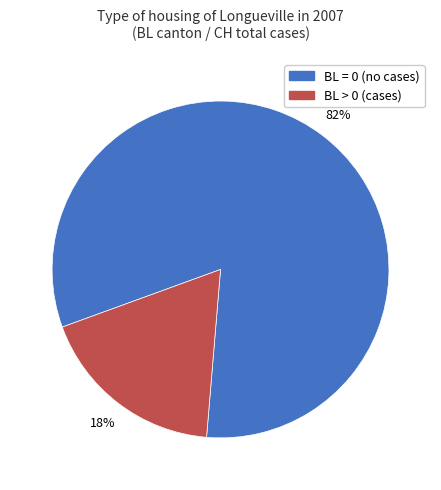

Is there any slice that represents more than half of the pie?

Yes